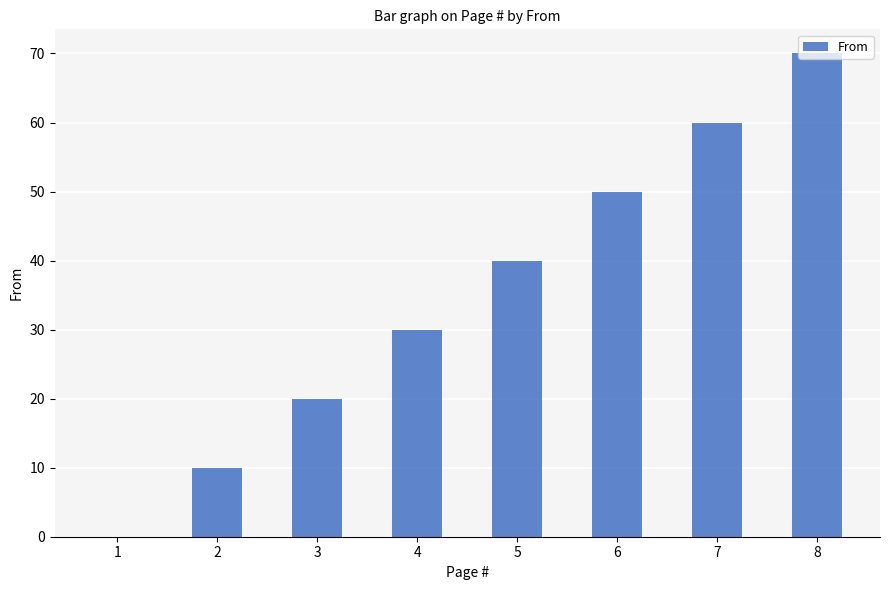

Is it true that the value at 3 is 20?

True